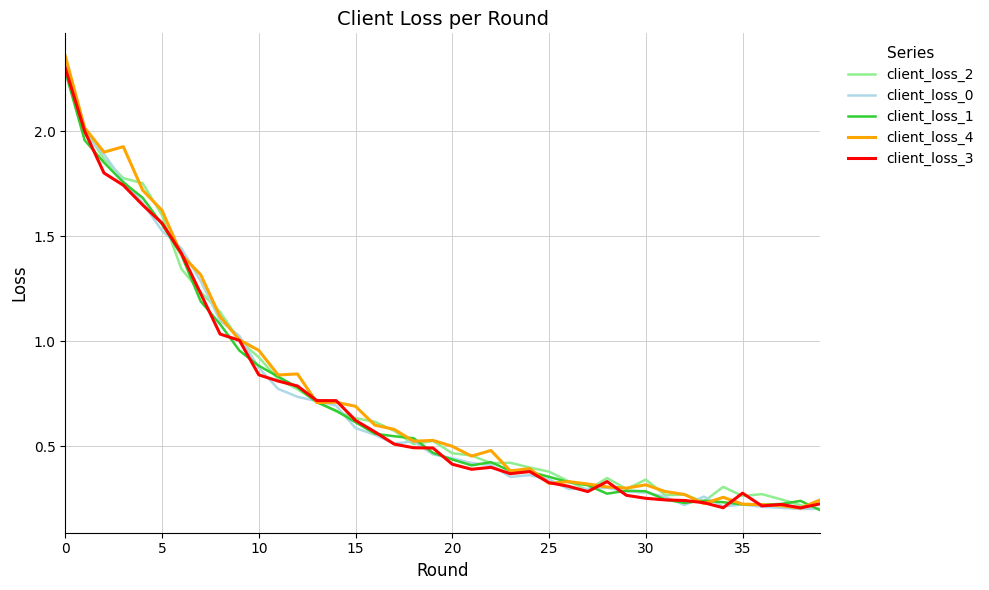

Is it true that client_loss_2 equals 1.1 at 15?

False